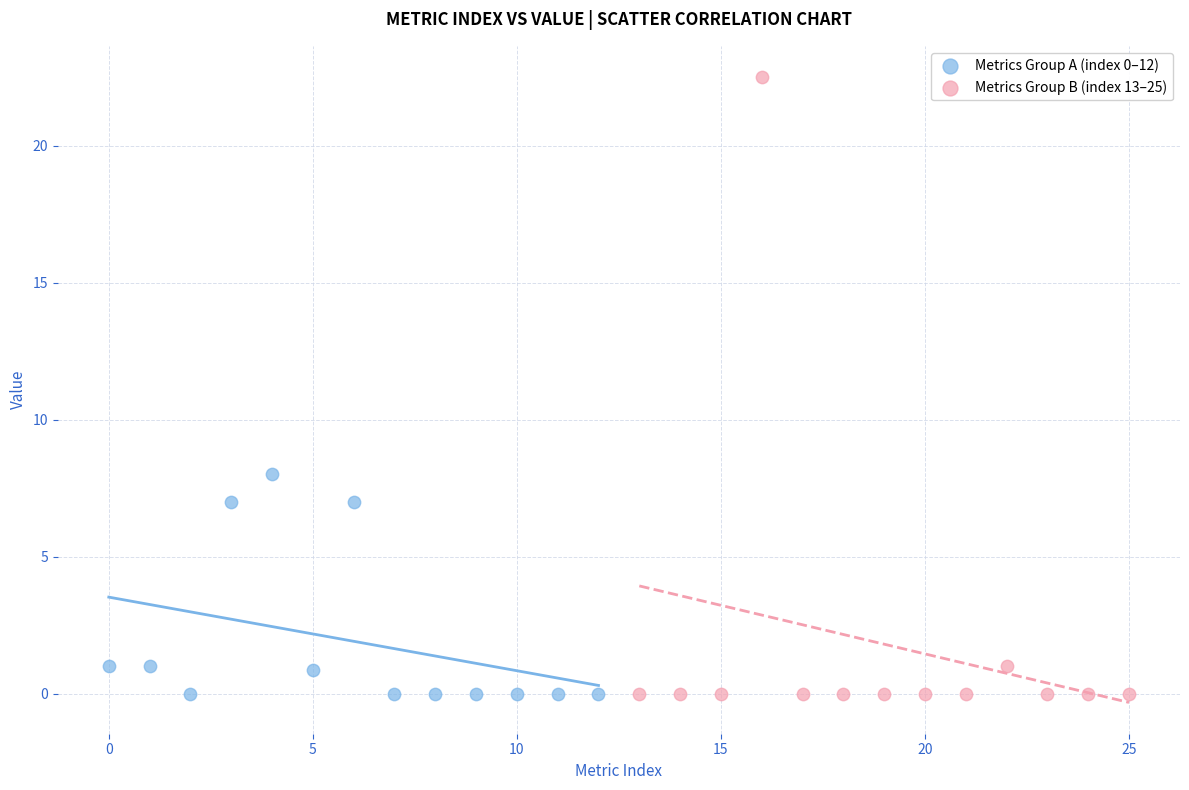

Which series reaches the maximum Y coordinate?

Metrics Group B (index 13–25)